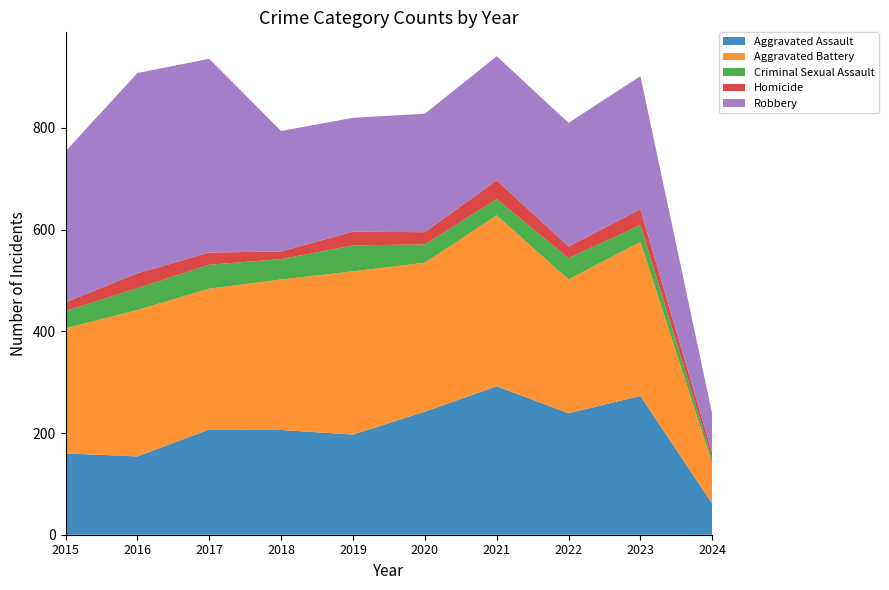

Reading left to right, extract all data points from this chart.

Aggravated Assault: 160	154	207	206	197	242	292	239	273	61
Aggravated Battery: 246	288	277	296	321	293	336	263	303	79
Criminal Sexual Assault: 34	43	47	40	51	36	32	42	33	9
Homicide: 17	29	24	15	27	24	37	23	31	11
Robbery: 297	394	381	237	224	233	244	243	262	77